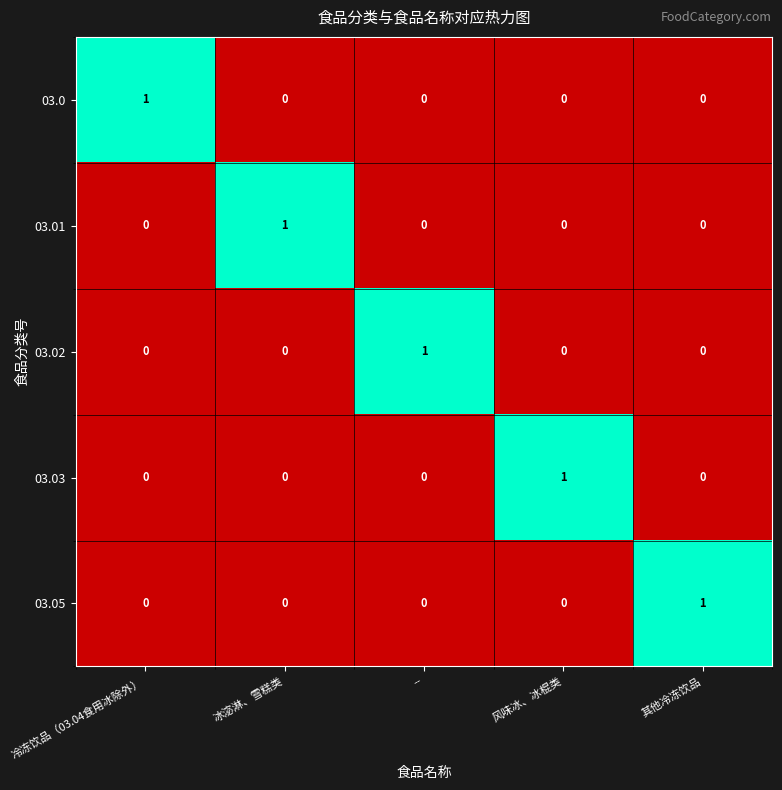

The value of 03.01 at 冷冻饮品（03.04食用冰除外） is 0. True or false?

True